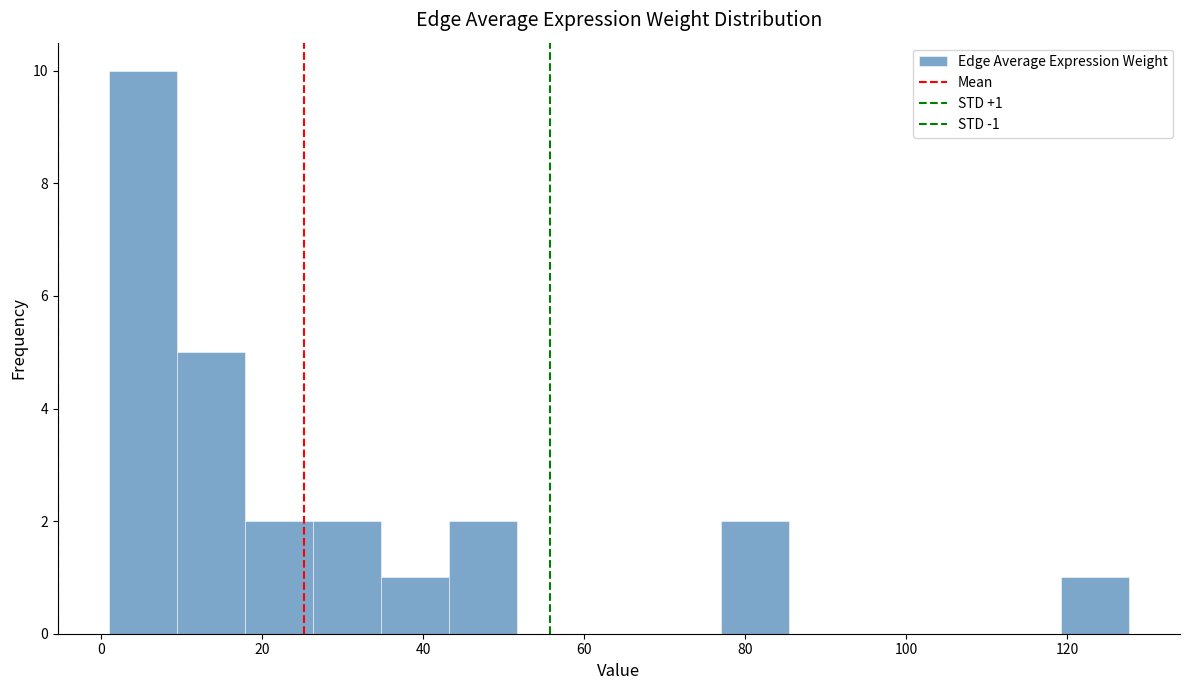

Over which range of the x-axis is the bar tallest?

0 to 10